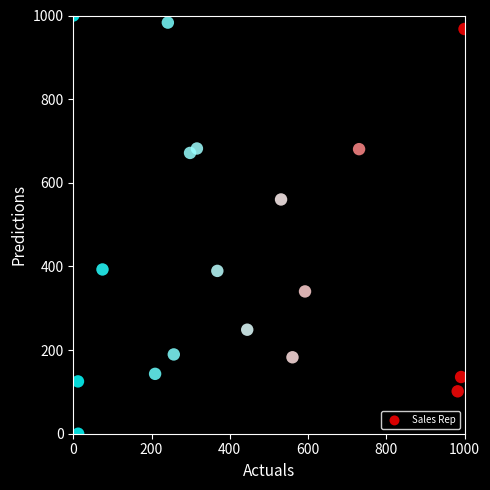

What Y value in the scatter plot is closest to 500?

560.1